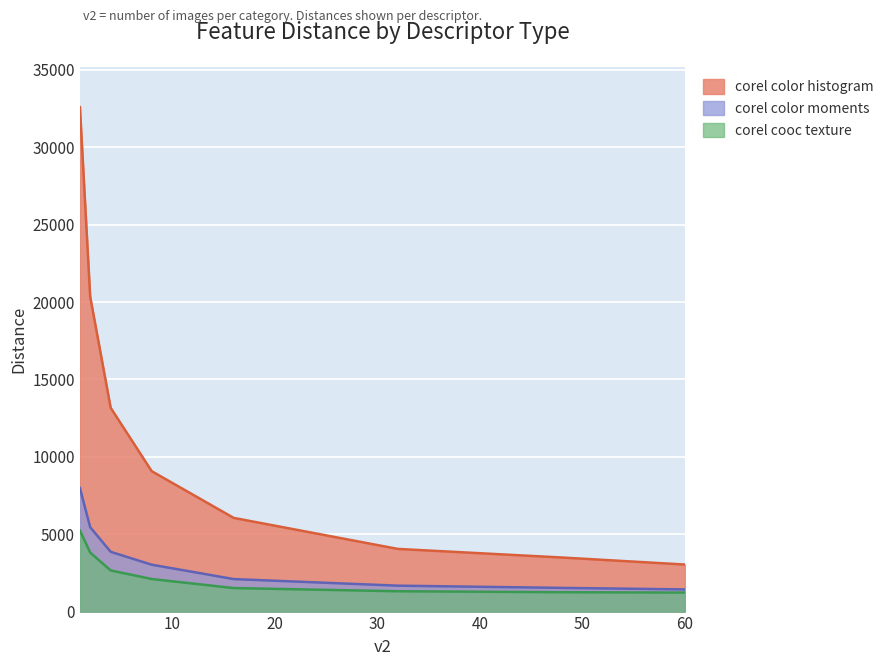

At which category does the chart reach its minimum across all series?

60